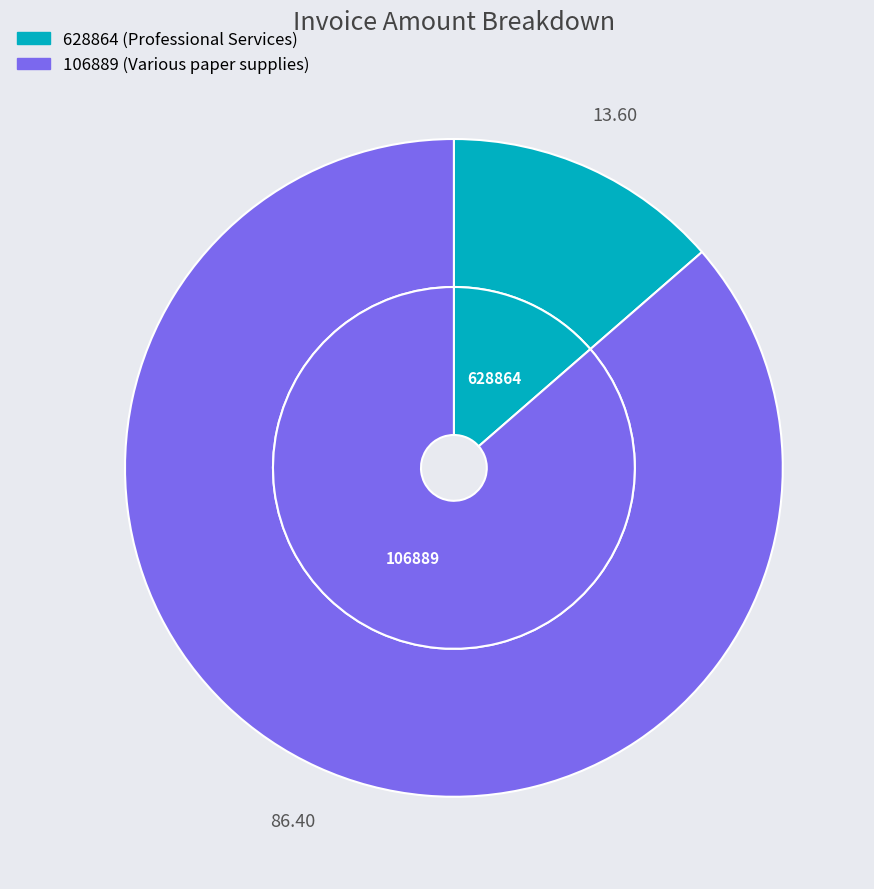

How many segments does this pie chart have?

2